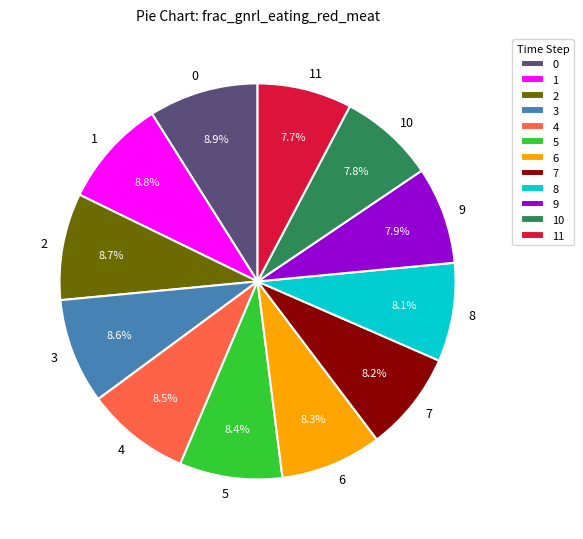

How many slices are in this pie chart?

12